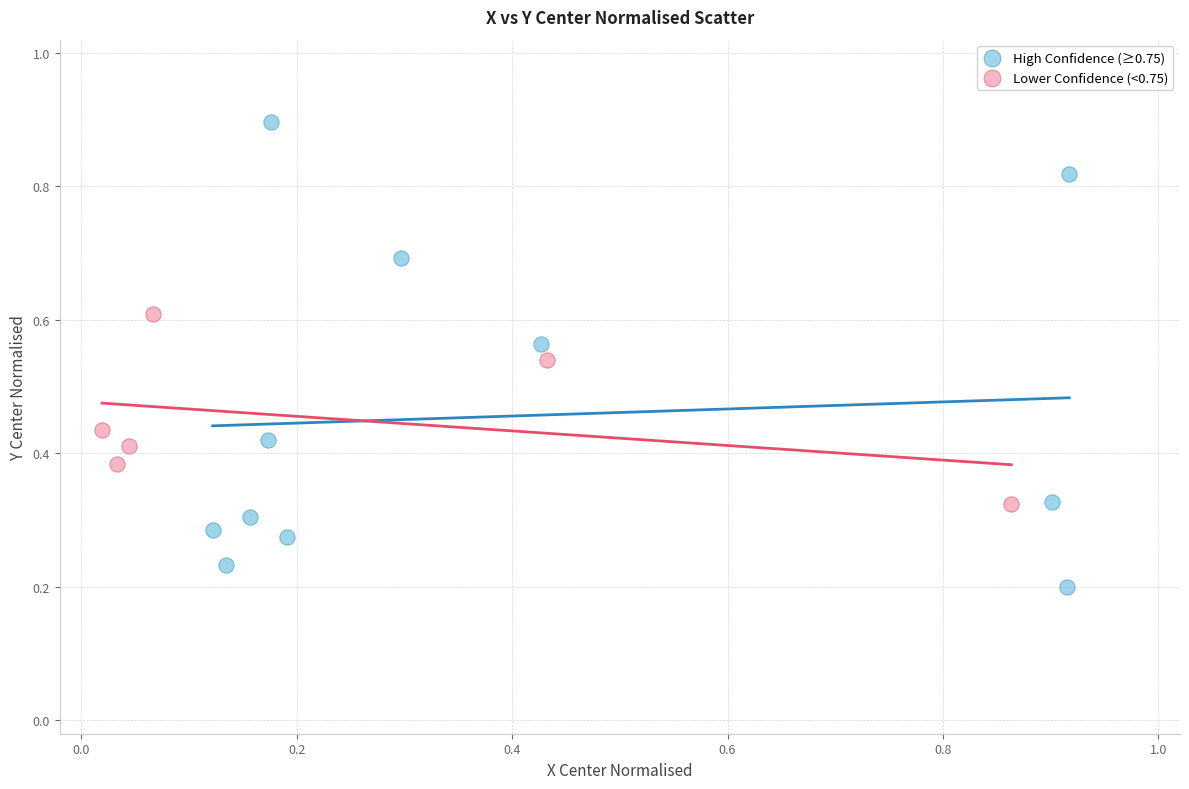

What are all the series names shown in the legend?

High Confidence (≥0.75), Lower Confidence (<0.75)